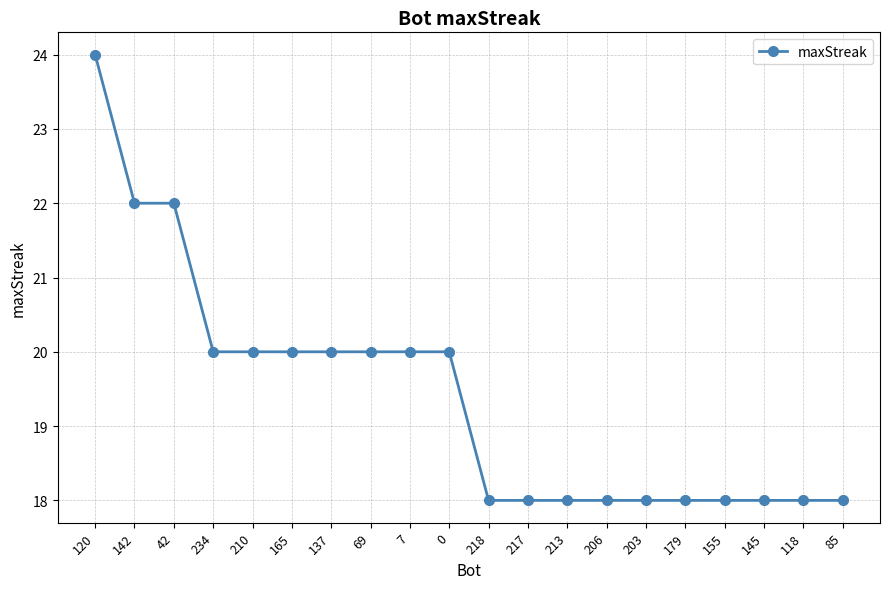

What is the minimum value shown in the chart?

18